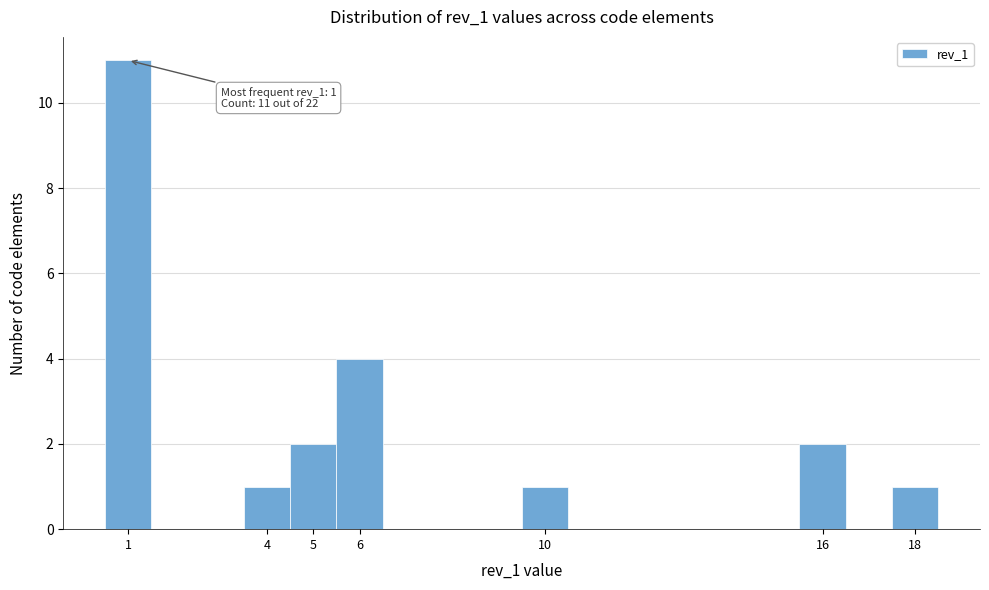

Over which range of the x-axis is the bar tallest?

0.5 to 1.5